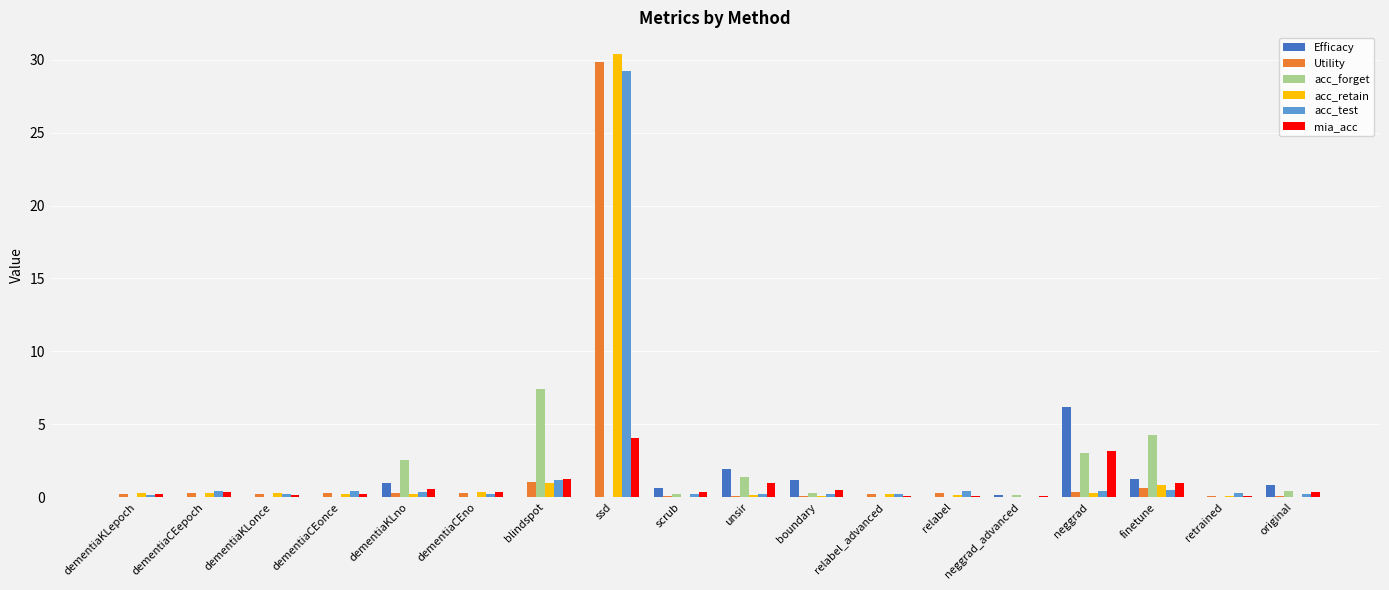

What is the average value of the Utility series?

1.9